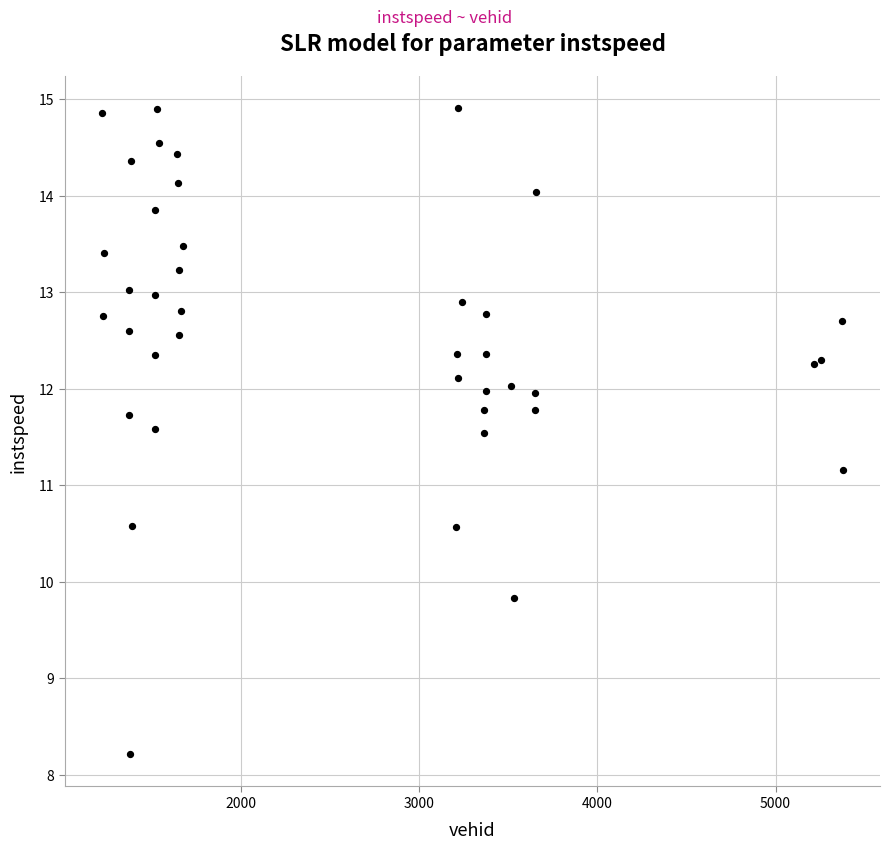

What Y value in the scatter plot is closest to 11?

11.2